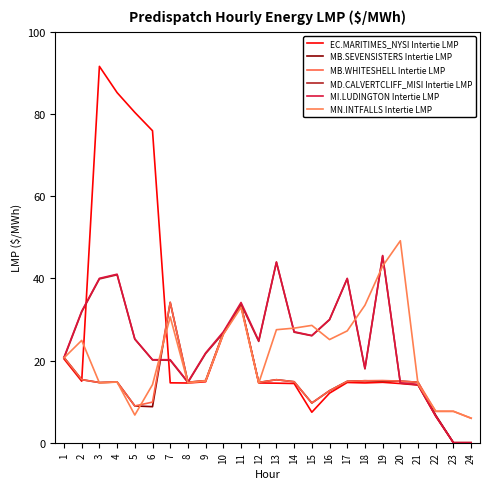

After their last crossing, which series has the higher values: MB.SEVENSISTERS Intertie LMP or MI.LUDINGTON Intertie LMP?

MB.SEVENSISTERS Intertie LMP